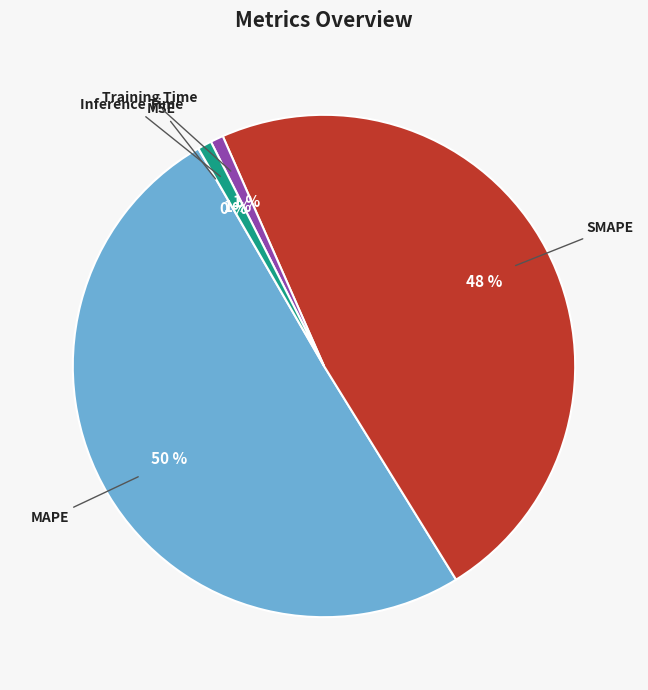

To the nearest percent, what portion does MAPE represent?

50%